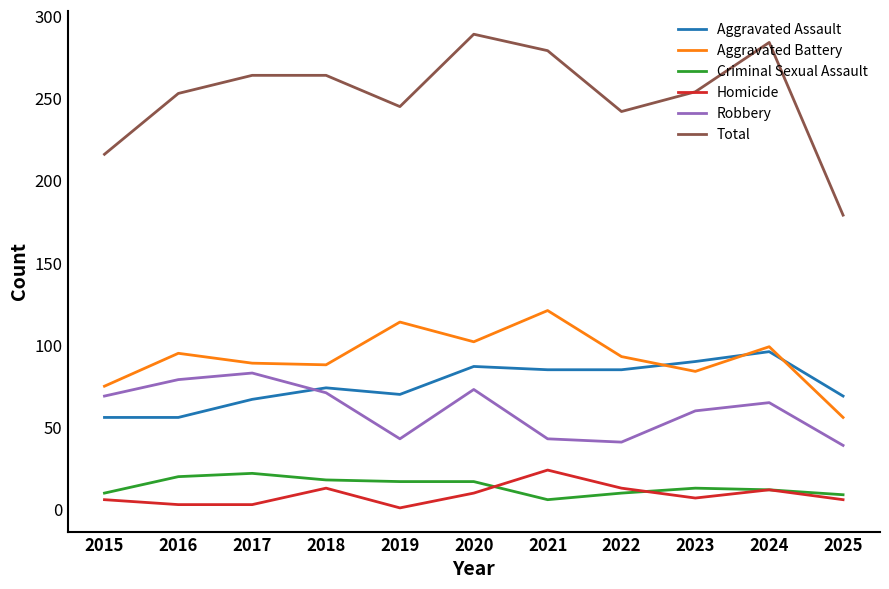

Which series changed the most between 2015 and 2016?

Total